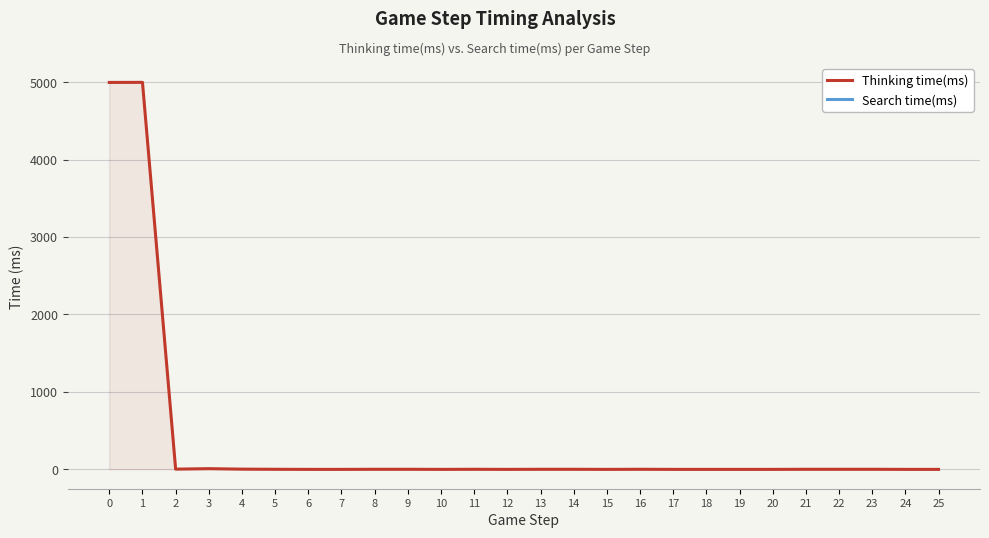

Which series has the largest total across all categories?

Thinking time(ms)